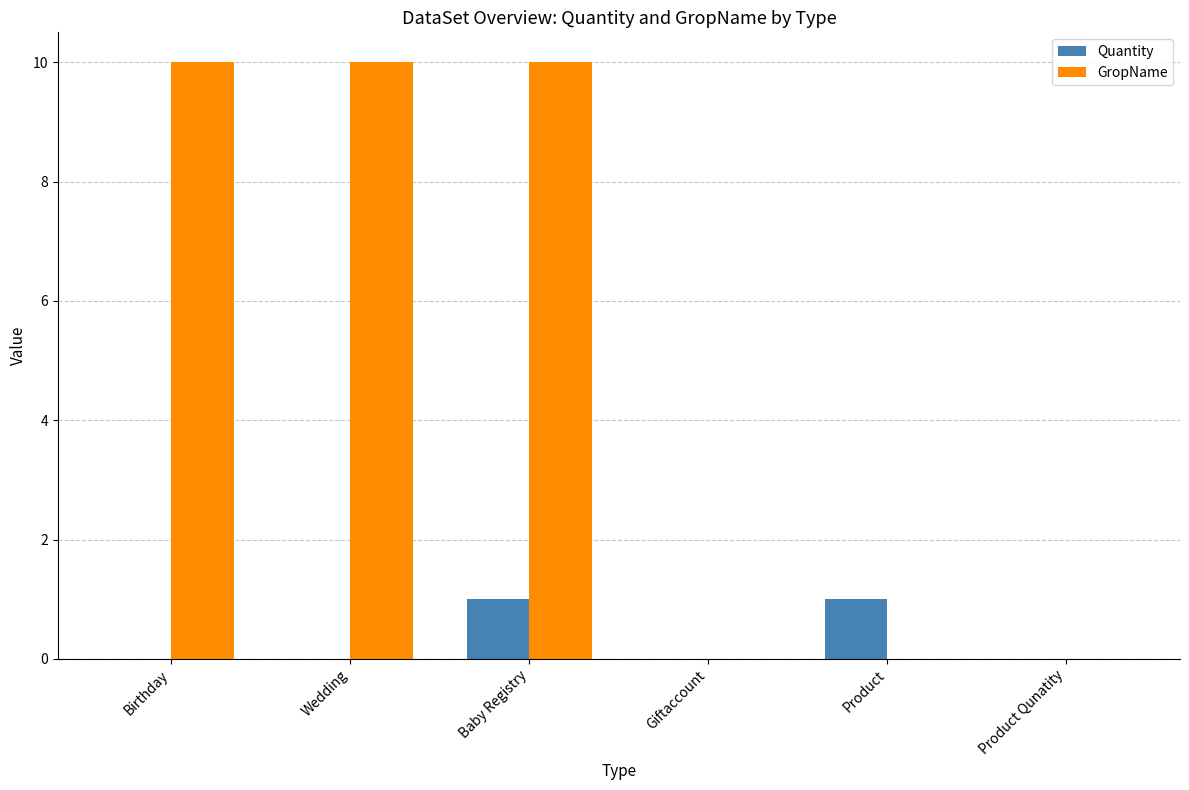

At which category is the sum across all series the highest?

Baby Registry